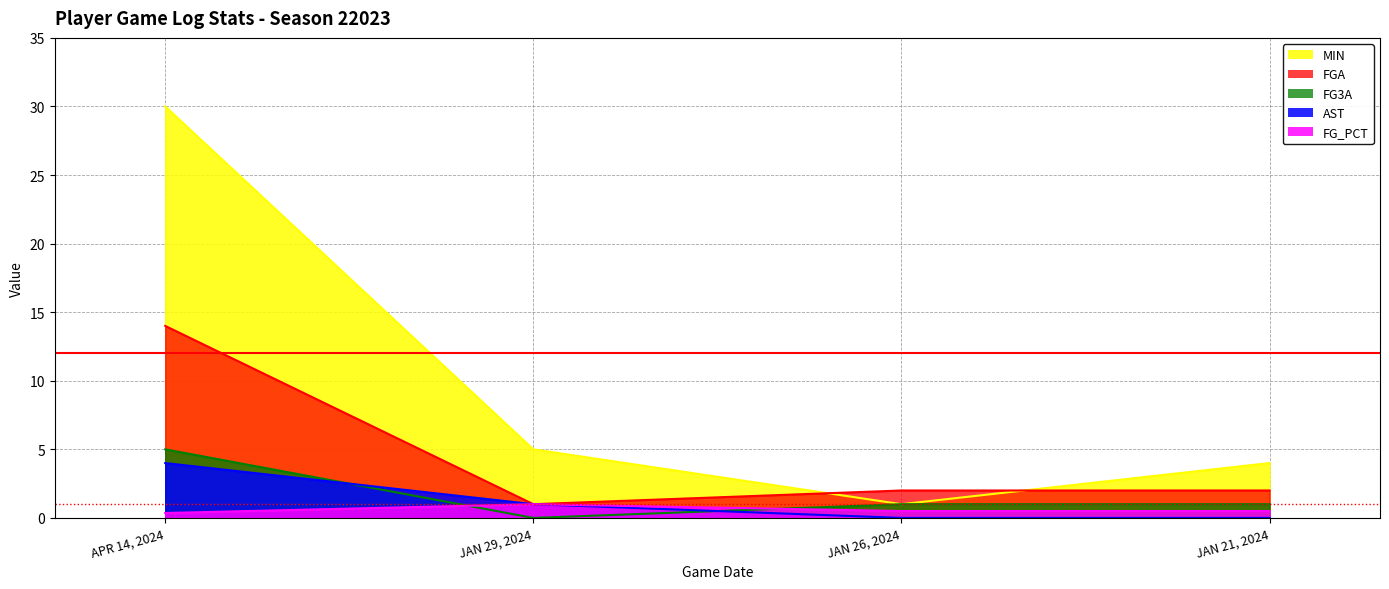

How many lines are shown in the chart?

5